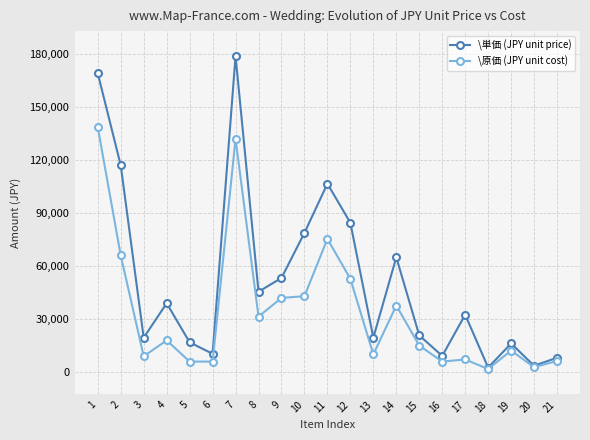

At which category does the chart reach its peak across all series?

7